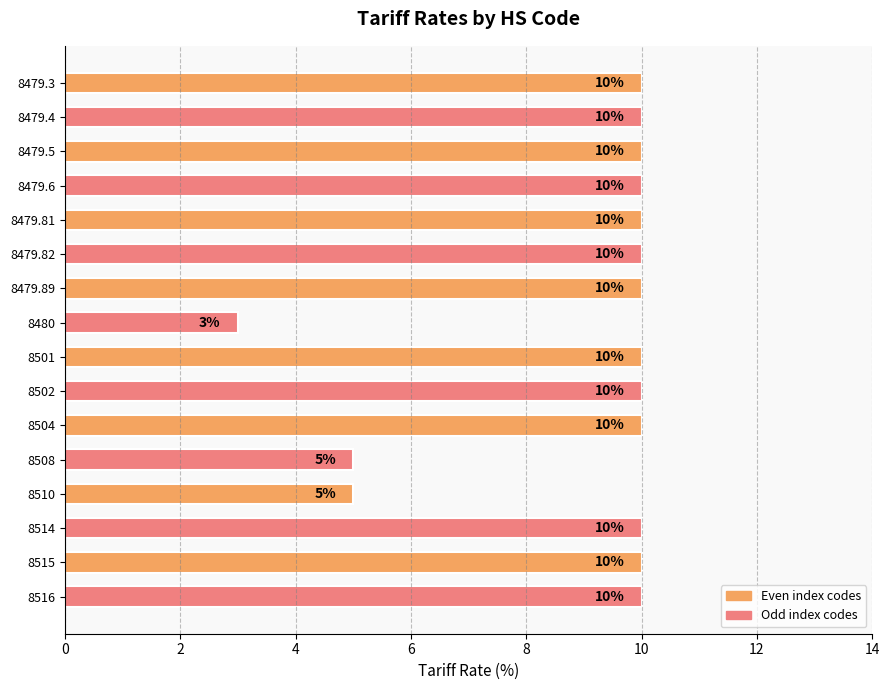

The chart shows a value of 10 at 8479.6. True or false?

True